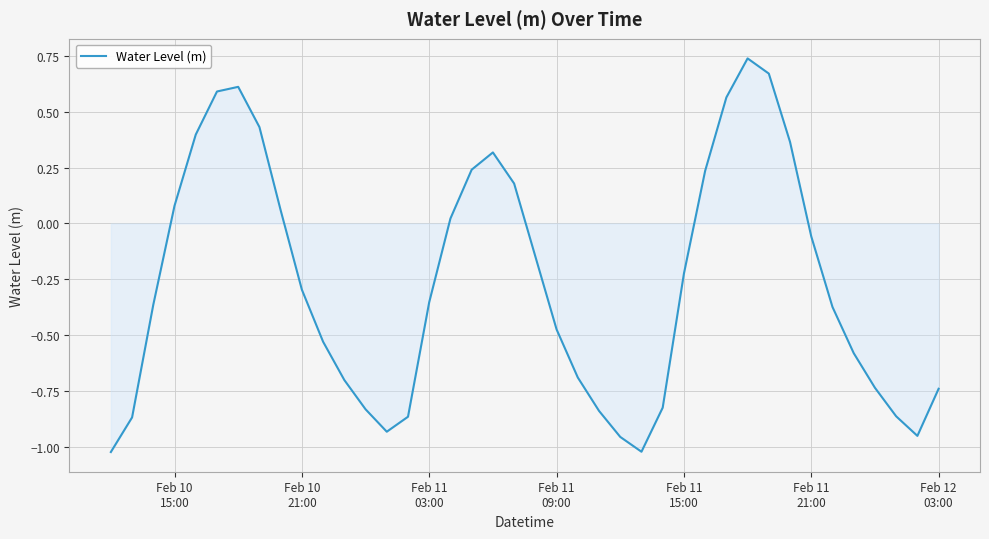

Reading left to right, list all the values displayed in this chart.

-1.0	-0.9	-0.4	0.1	0.4	0.6	0.6	0.4	0.1	-0.3	-0.5	-0.7	-0.8	-0.9	-0.9	-0.4	0.0	0.2	0.3	0.2	-0.1	-0.5	-0.7	-0.8	-1.0	-1.0	-0.8	-0.2	0.2	0.6	0.7	0.7	0.4	-0.1	-0.4	-0.6	-0.7	-0.9	-1.0	-0.7